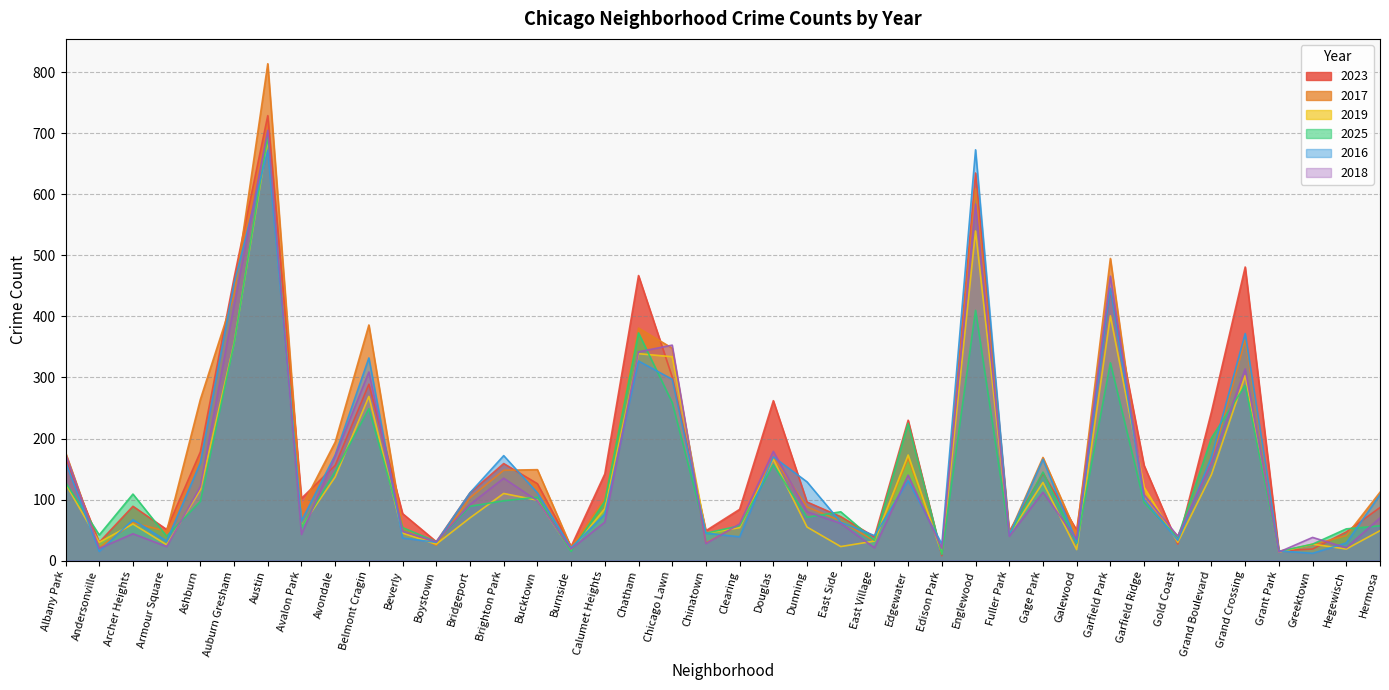

After their last crossing, which series has the higher values: 2018 or 2016?

2016